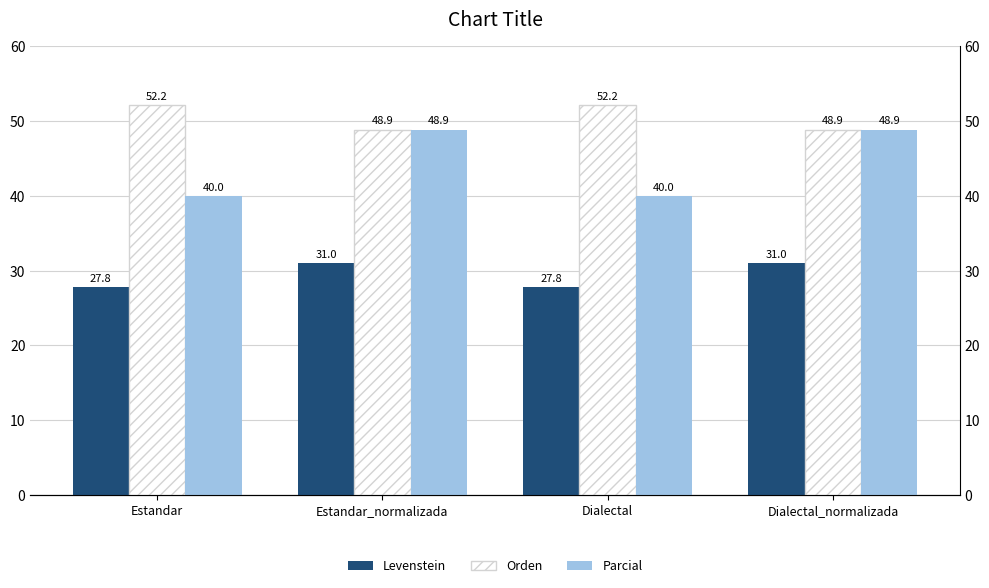

What is the sum of all Parcial values?

177.8